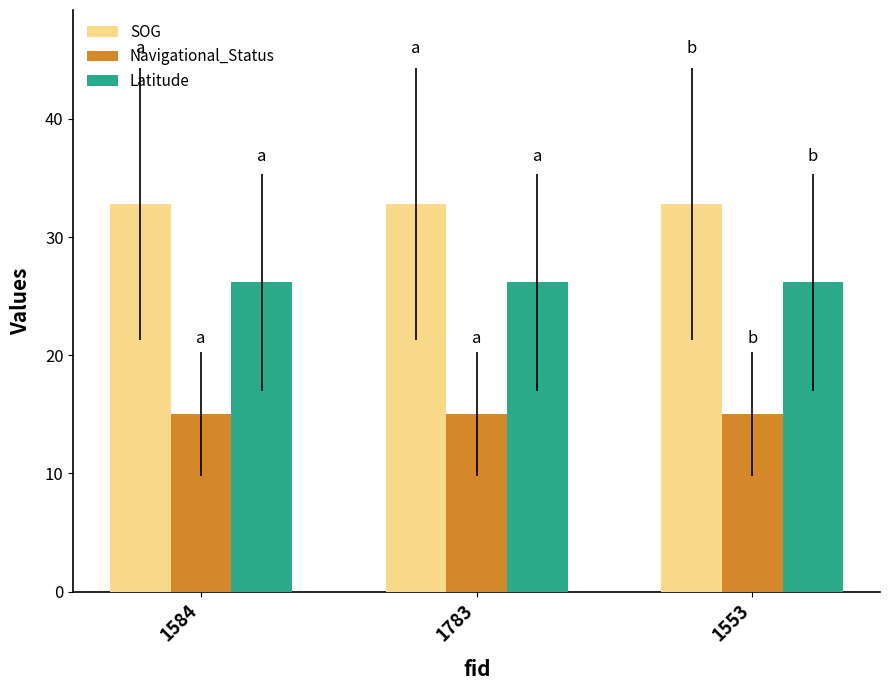

What is the minimum value for SOG?

32.8